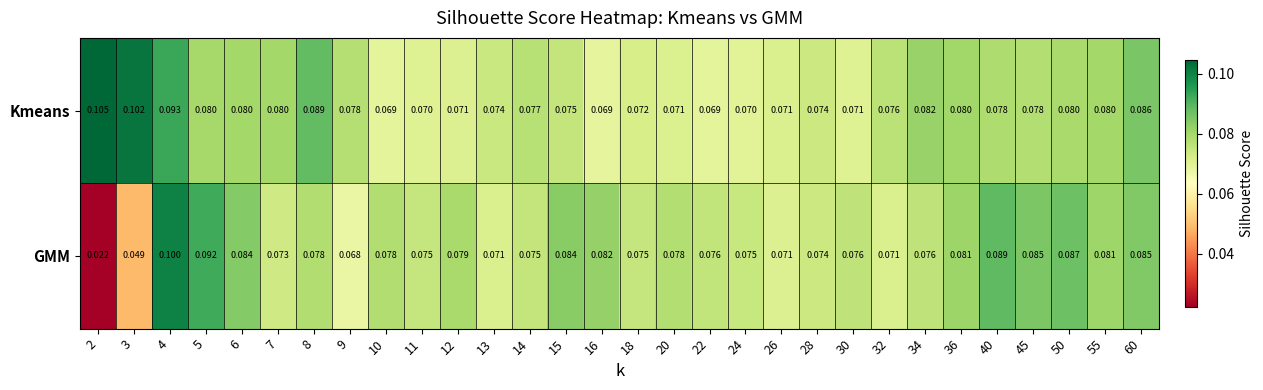

Between 7 and 10, which series saw the biggest shift?

Kmeans